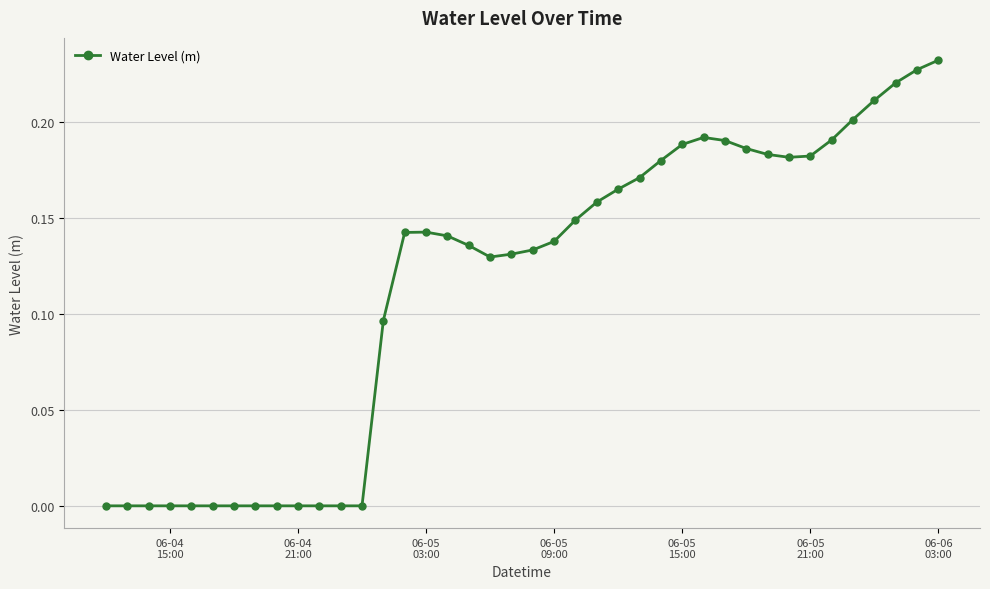

What is the sum of all values?

4.6